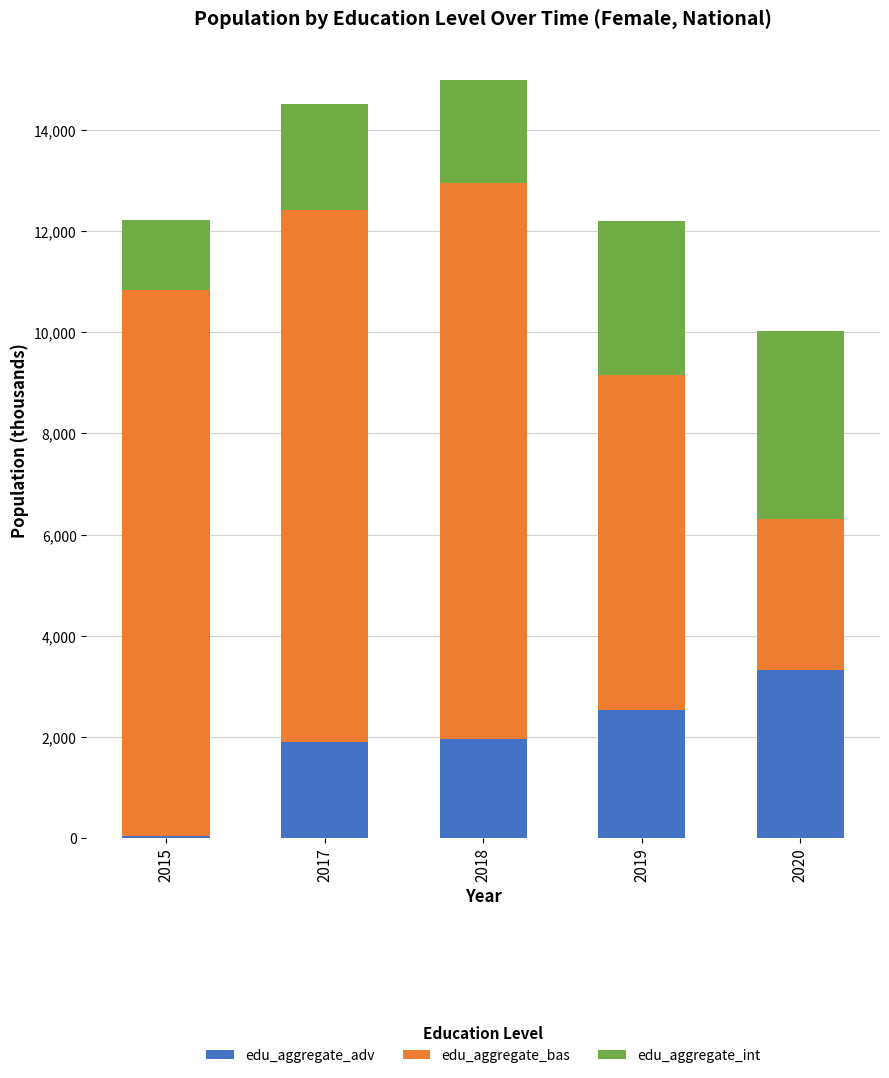

How many data points does each series have?

5